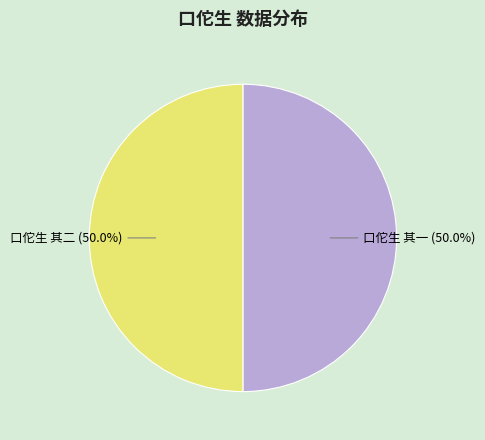

What percentage is NOT represented by 口佗生 其一?

50.0%